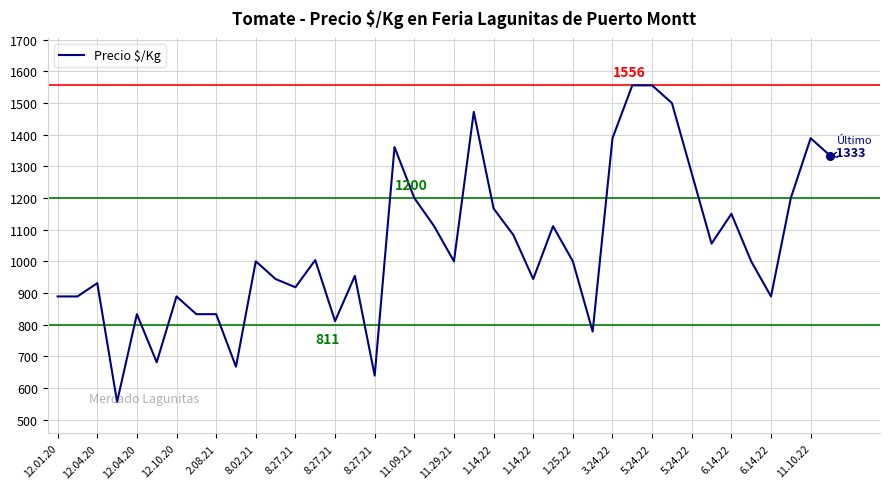

What is the smallest value displayed?

556